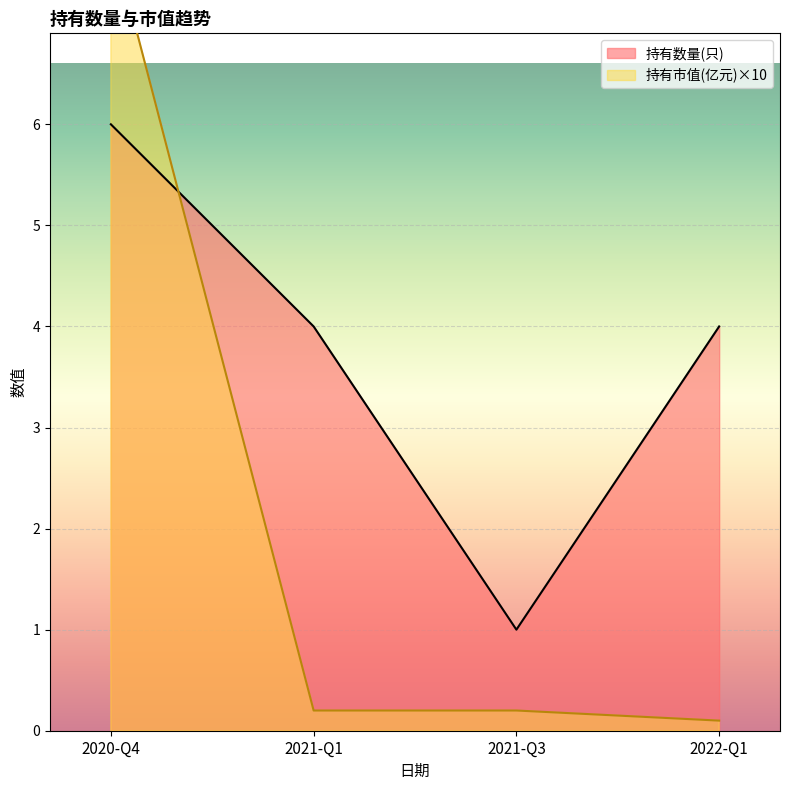

True or false: 持有市值(亿元) and 持有数量(只) intersect in this chart.

True